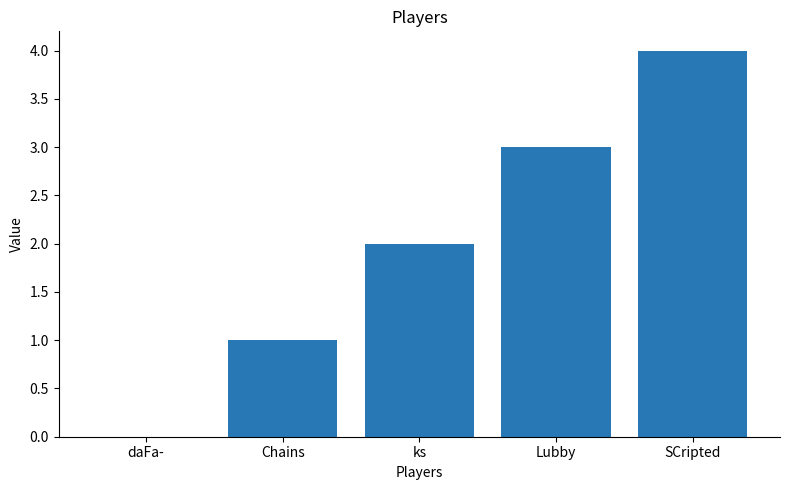

Reading left to right, extract all data points from this chart.

daFa-=0	Chains=1	ks=2	Lubby=3	SCripted=4